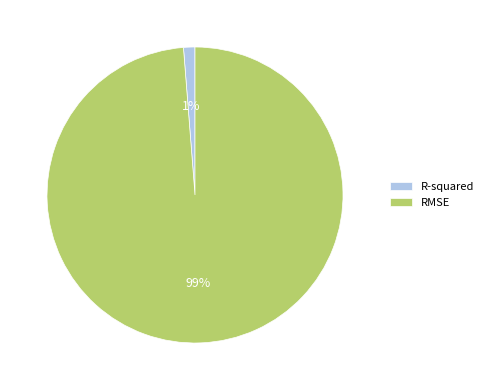

What is the largest slice in the pie chart?

RMSE